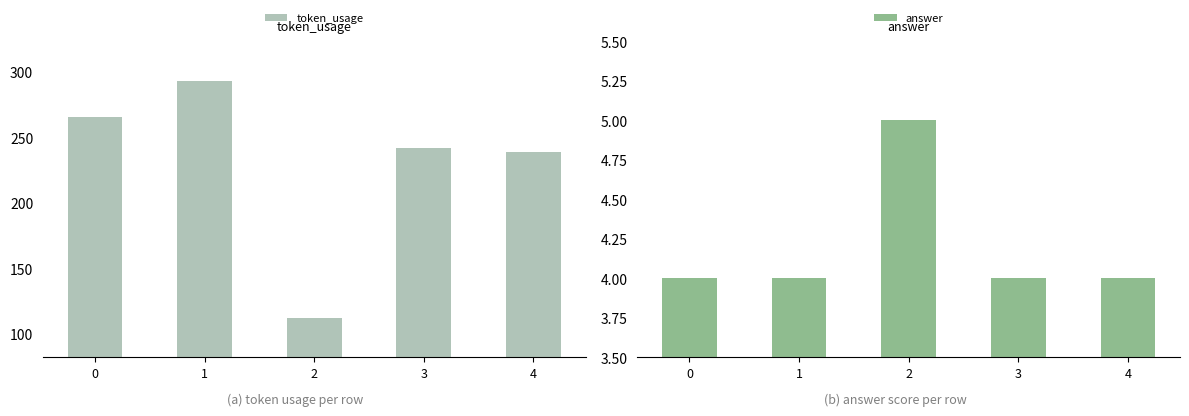

What is the difference between the highest and lowest values at 4?

235